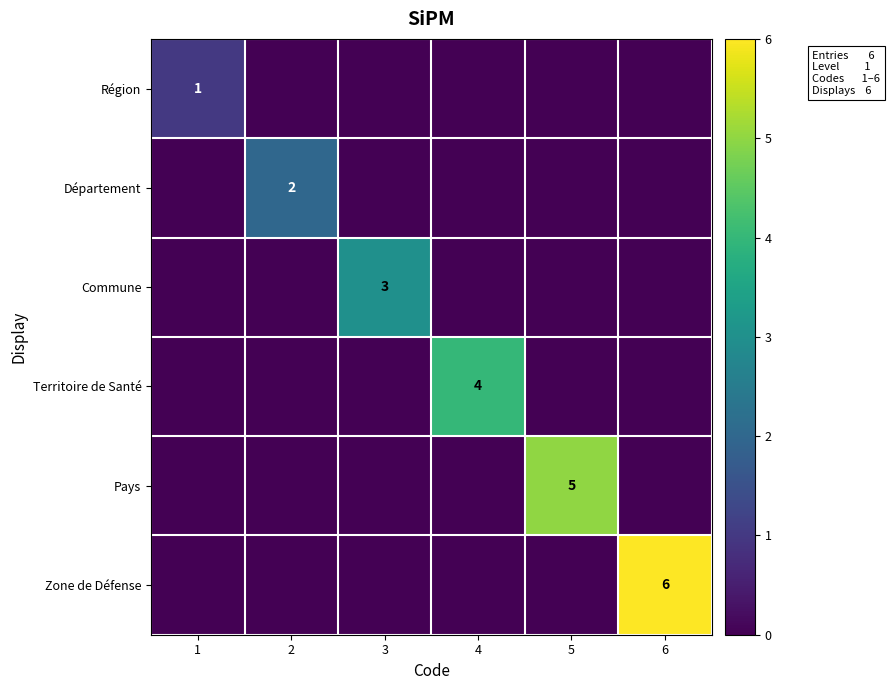

The value of Territoire de Santé at 4 is 4. True or false?

True